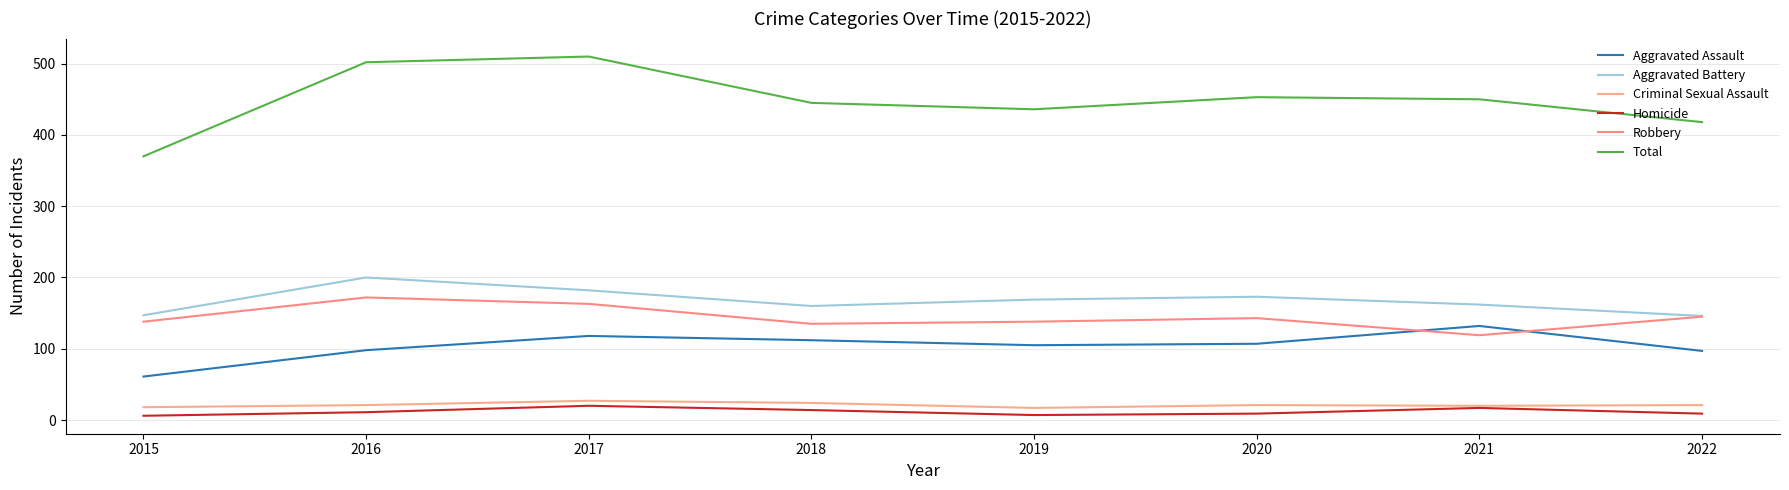

Reading left to right, what are all the values shown in this chart?

Aggravated Assault: 2015=61	2016=98	2017=118	2018=112	2019=105	2020=107	2021=132	2022=97
Aggravated Battery: 2015=147	2016=200	2017=182	2018=160	2019=169	2020=173	2021=162	2022=146
Criminal Sexual Assault: 2015=18	2016=21	2017=27	2018=24	2019=17	2020=21	2021=20	2022=21
Homicide: 2015=6	2016=11	2017=20	2018=14	2019=7	2020=9	2021=17	2022=9
Robbery: 2015=138	2016=172	2017=163	2018=135	2019=138	2020=143	2021=119	2022=145
Total: 2015=370	2016=502	2017=510	2018=445	2019=436	2020=453	2021=450	2022=418